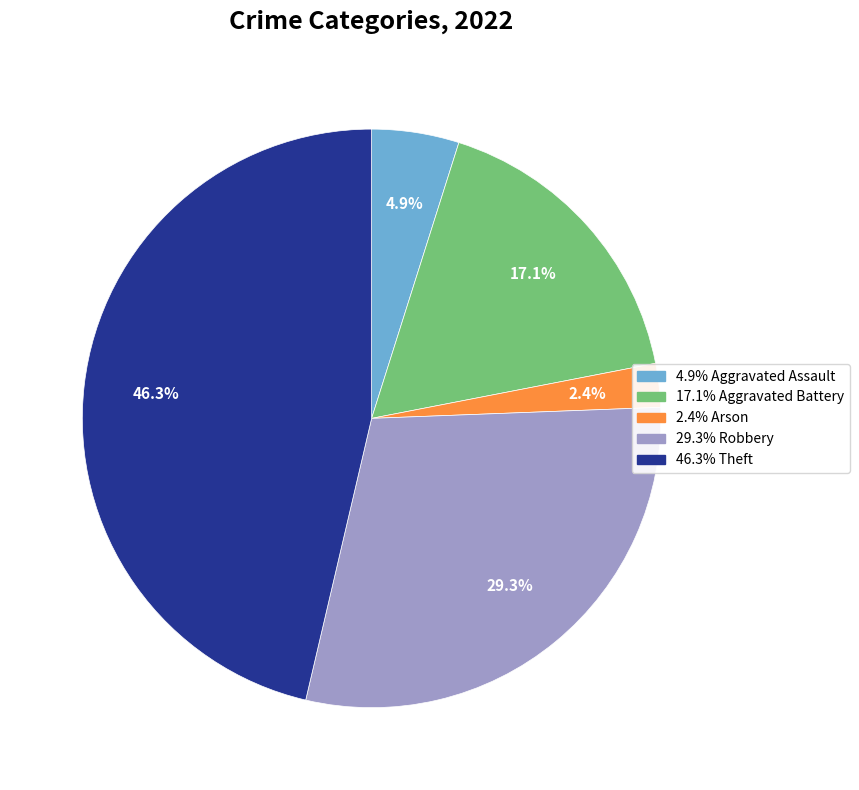

Does any single category account for the majority?

No